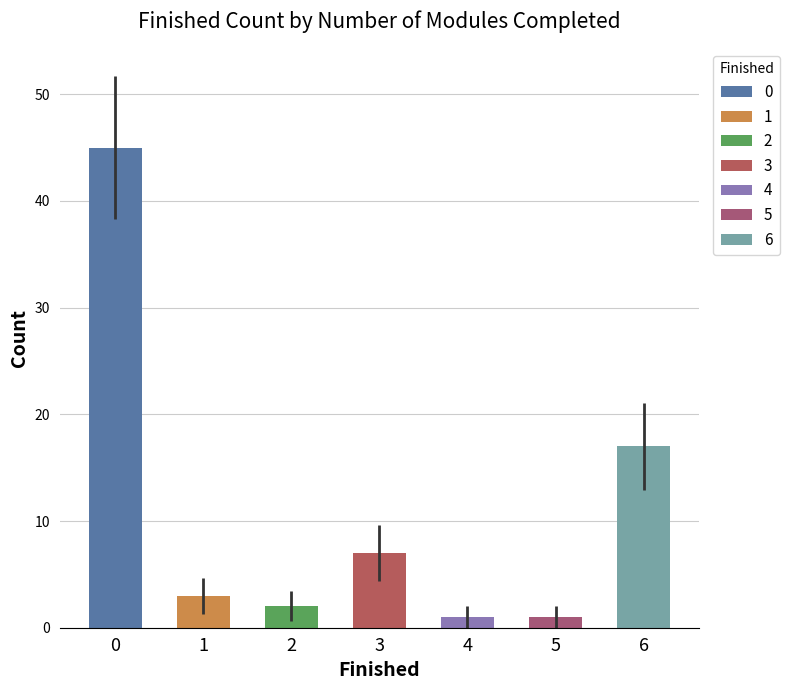

What is the smallest value displayed?

1